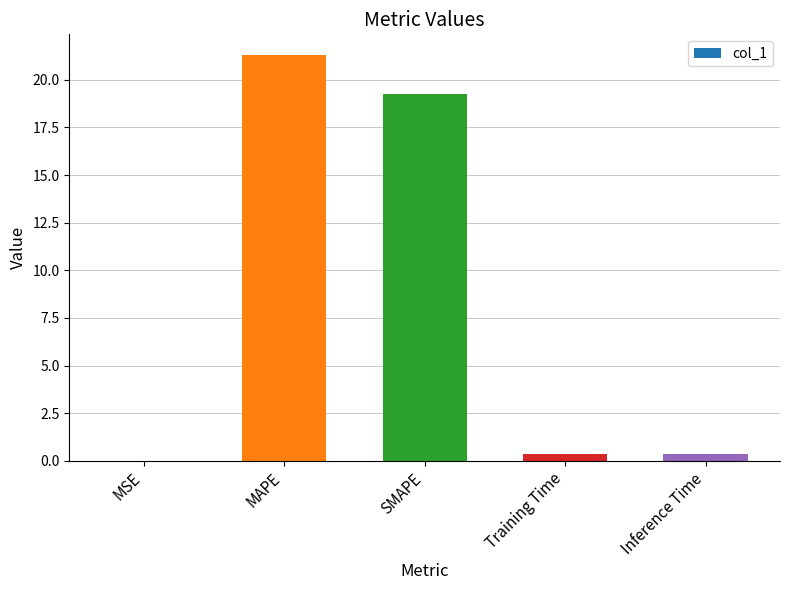

What is the maximum value shown in the chart?

21.3